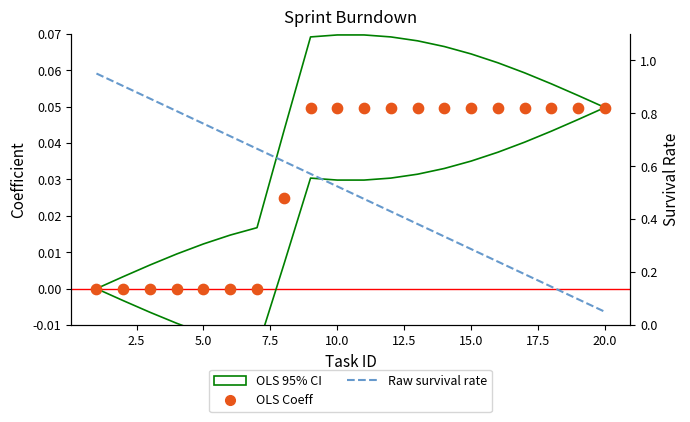

Which series has the largest total across all categories?

Raw survival rate